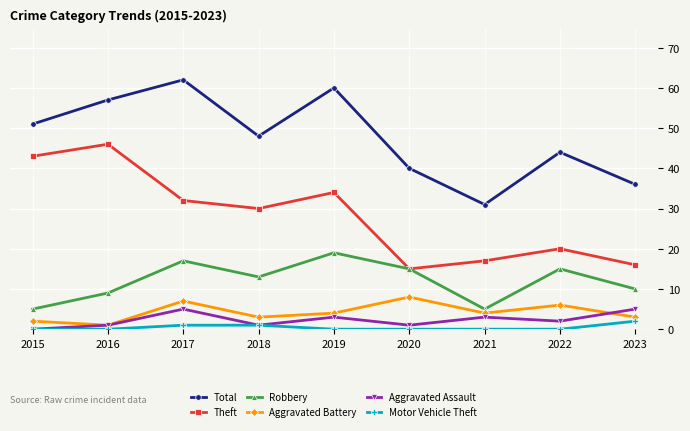

Is it true that Aggravated Assault equals 9 at 2017?

False